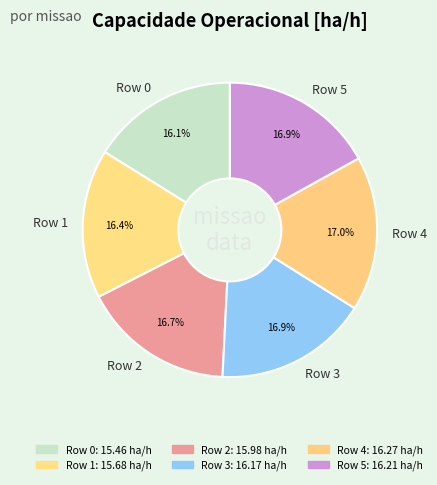

True or false: Row 2 accounts for 17% of the total.

True